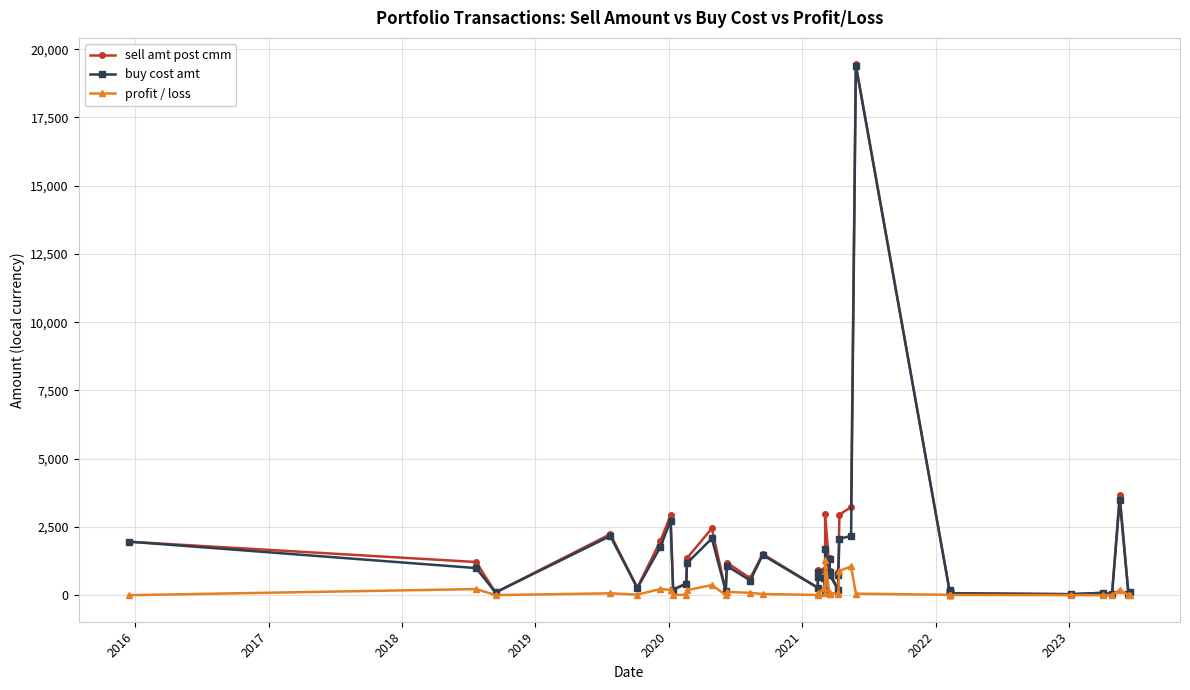

True or false: sell amt post cmm and buy cost amt intersect in this chart.

True